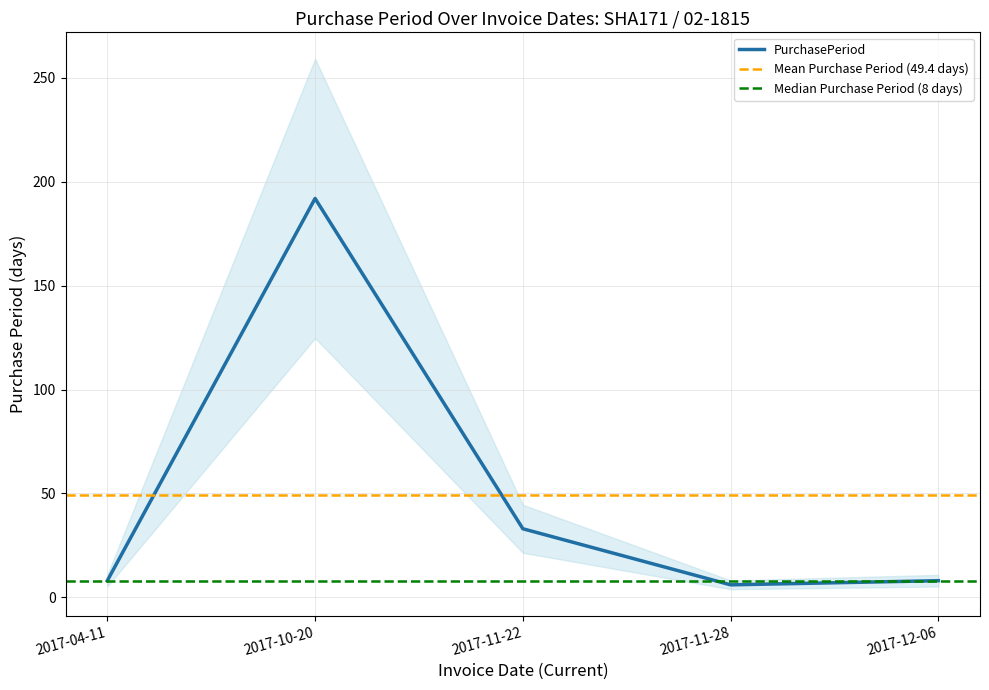

The value at 2017-12-06 is 8. True or false?

True